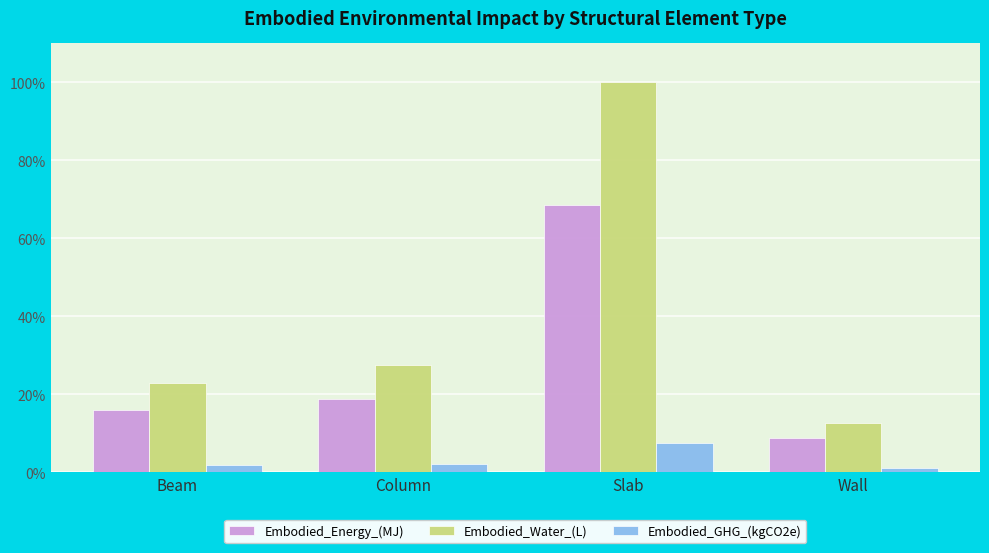

What is the total value across all series at Beam?

40.6